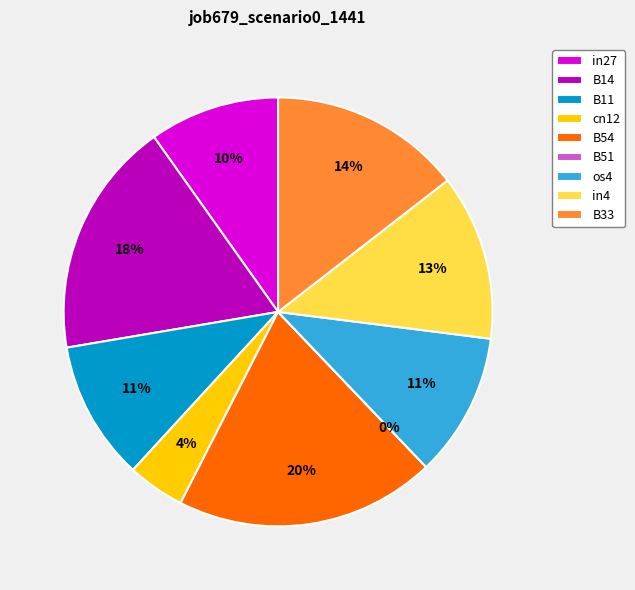

Is it true that B33 is 4% of the pie?

False